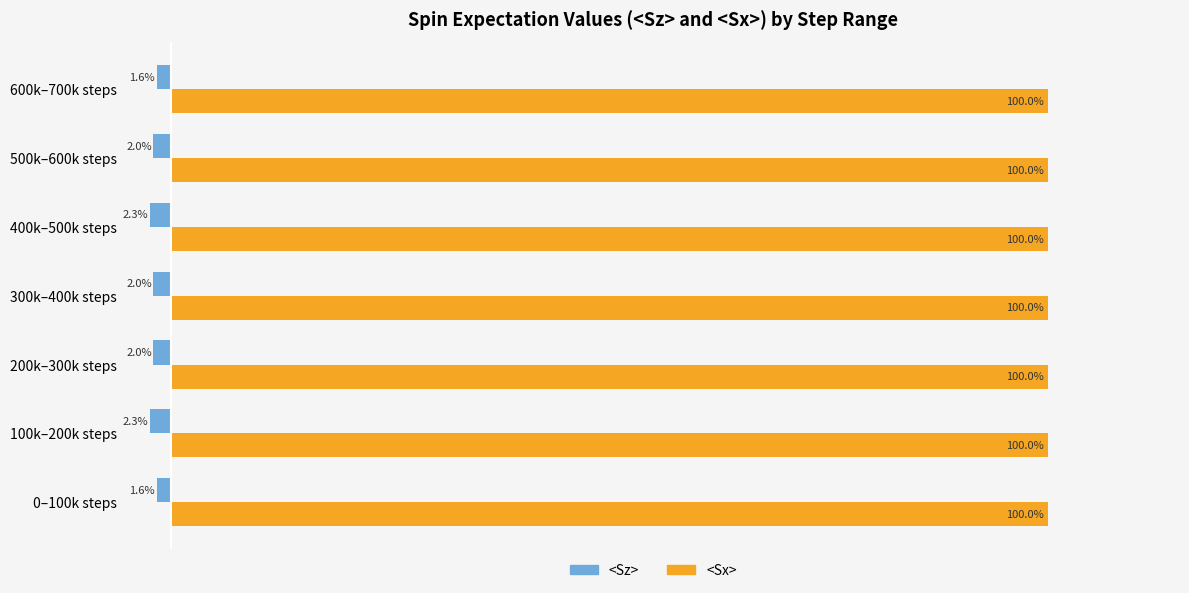

Is the value of <Sz> at 200k–300k steps greater than the value of <Sx> at 400k–500k steps?

No